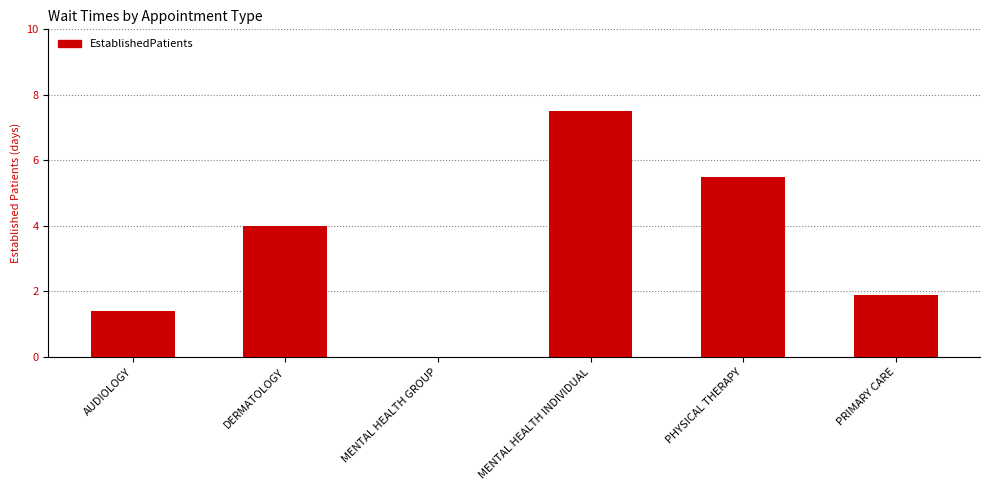

Read the value at AUDIOLOGY.

1.4